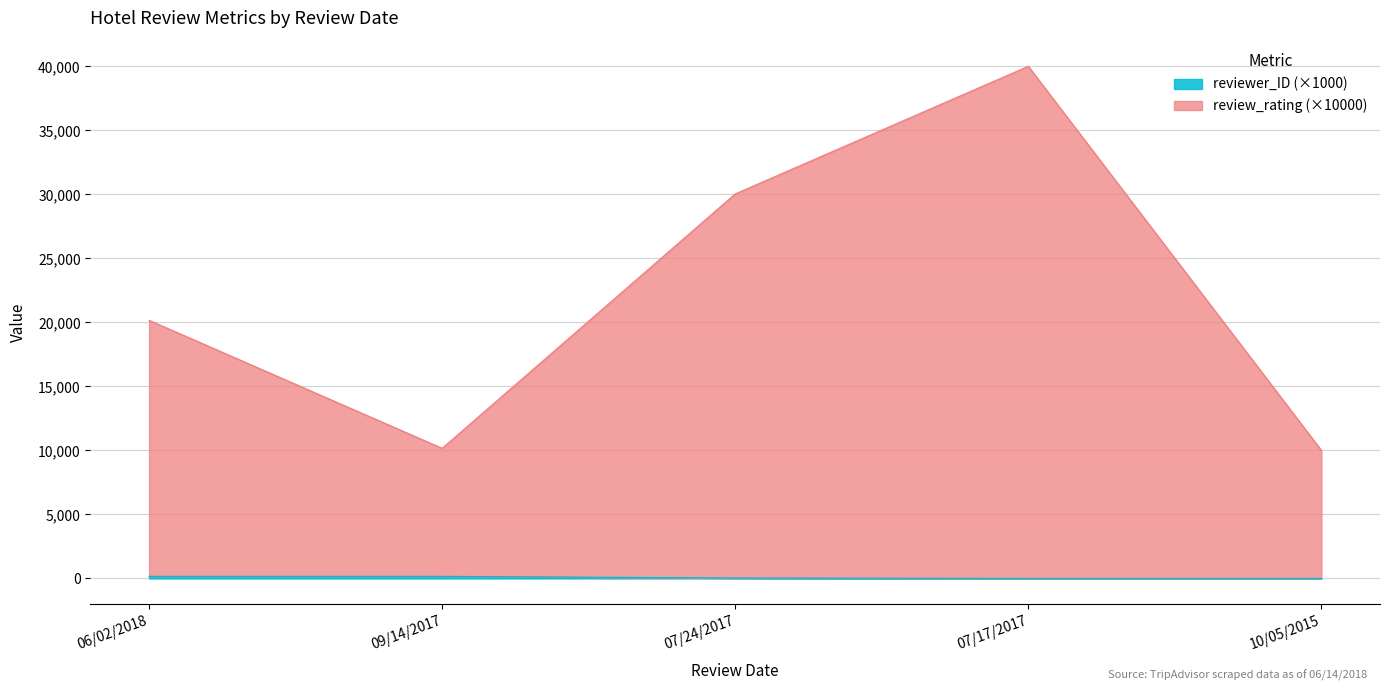

How many distinct data groups are displayed?

2